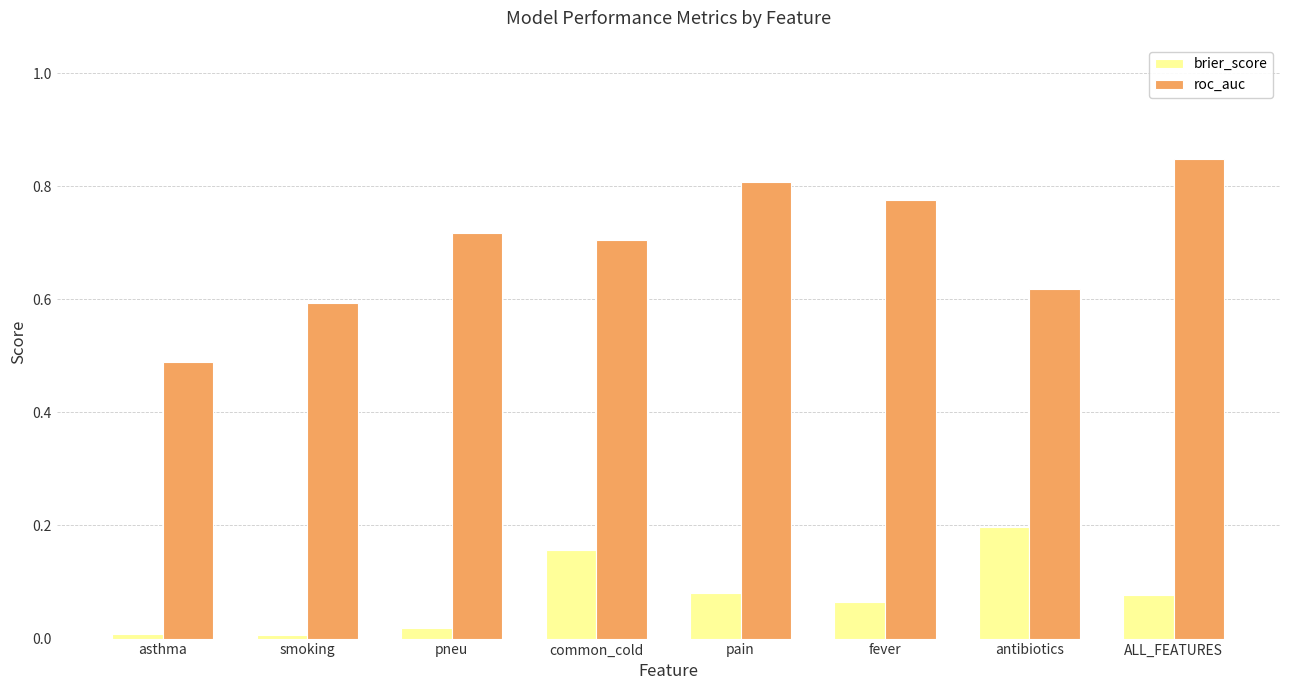

Which series has the widest spread of values?

roc_auc